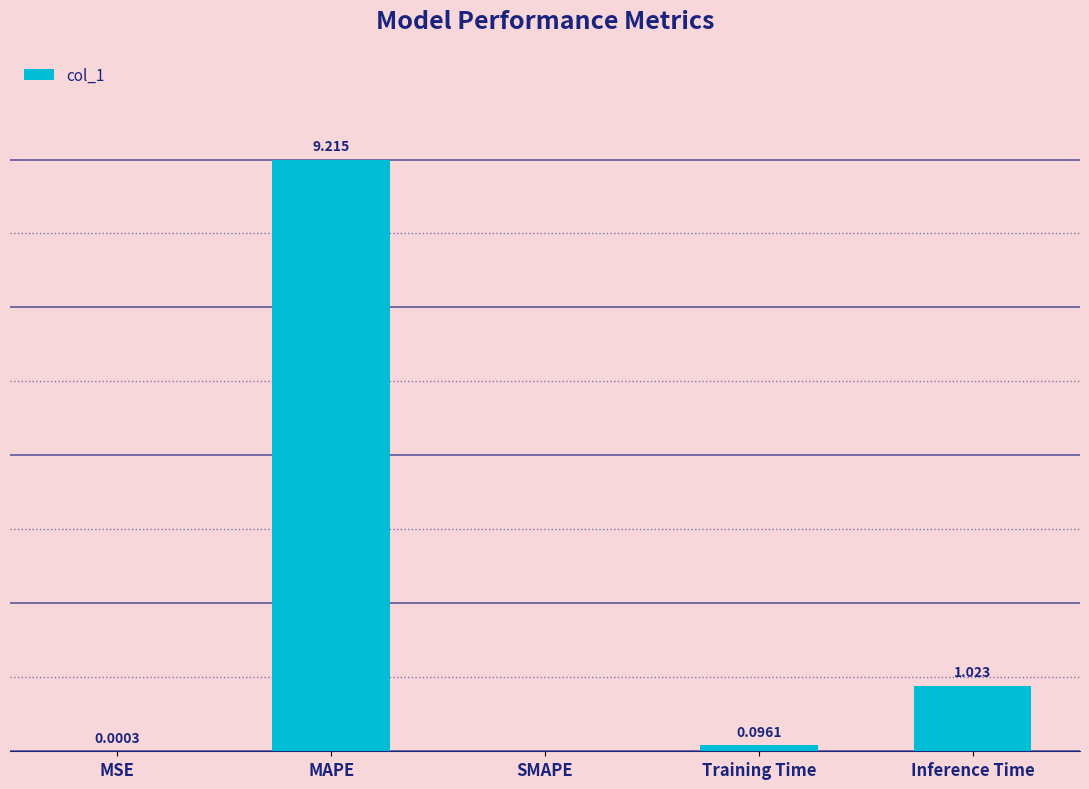

Where is the data nearest to the value 4?

Inference Time